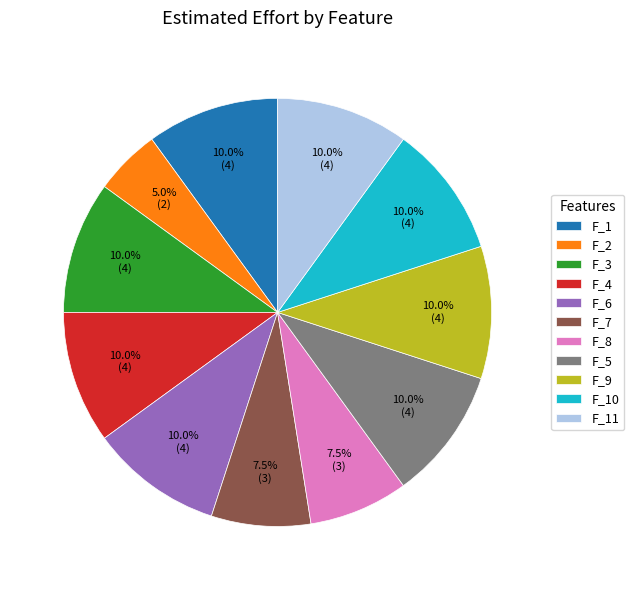

Does F_8 account for over 50% of the chart?

No